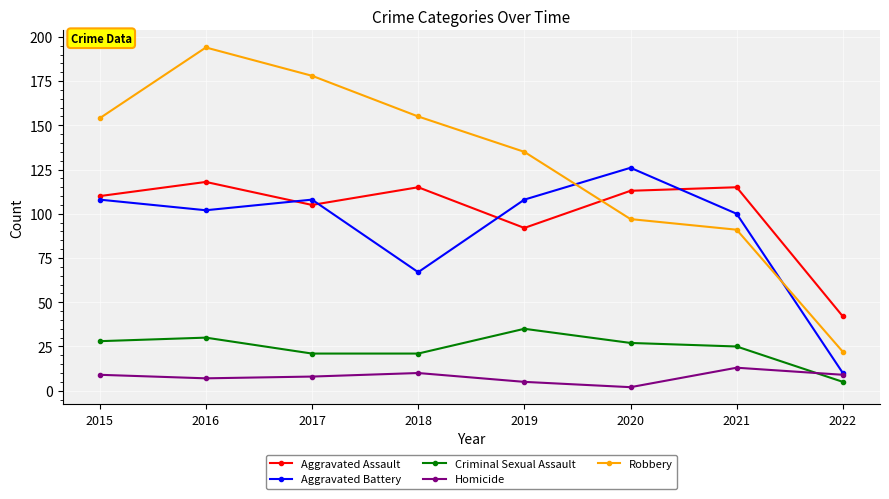

Reading left to right, list all the values displayed in this chart.

Aggravated Assault: 110	118	105	115	92	113	115	42
Aggravated Battery: 108	102	108	67	108	126	100	10
Criminal Sexual Assault: 28	30	21	21	35	27	25	5
Homicide: 9	7	8	10	5	2	13	9
Robbery: 154	194	178	155	135	97	91	22